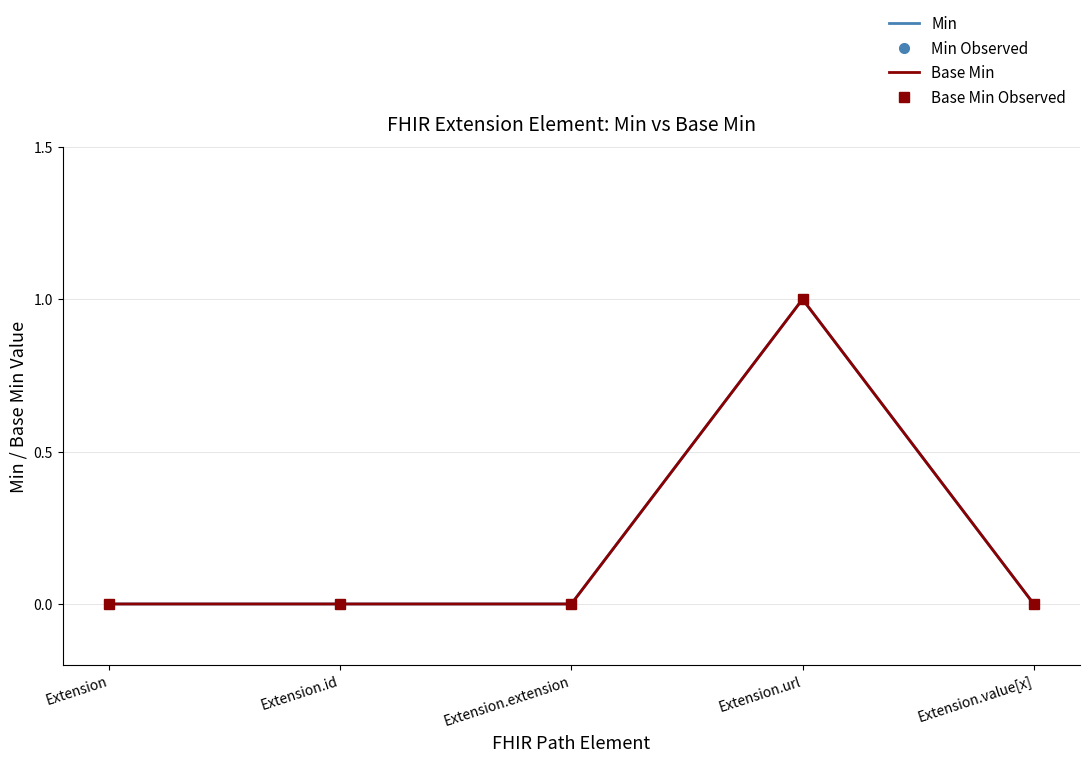

Reading left to right, transcribe all the data shown in this chart.

Min: 0	0	0	1	0
Min Observed: 0	0	0	1	0
Base Min: 0	0	0	1	0
Base Min Observed: 0	0	0	1	0